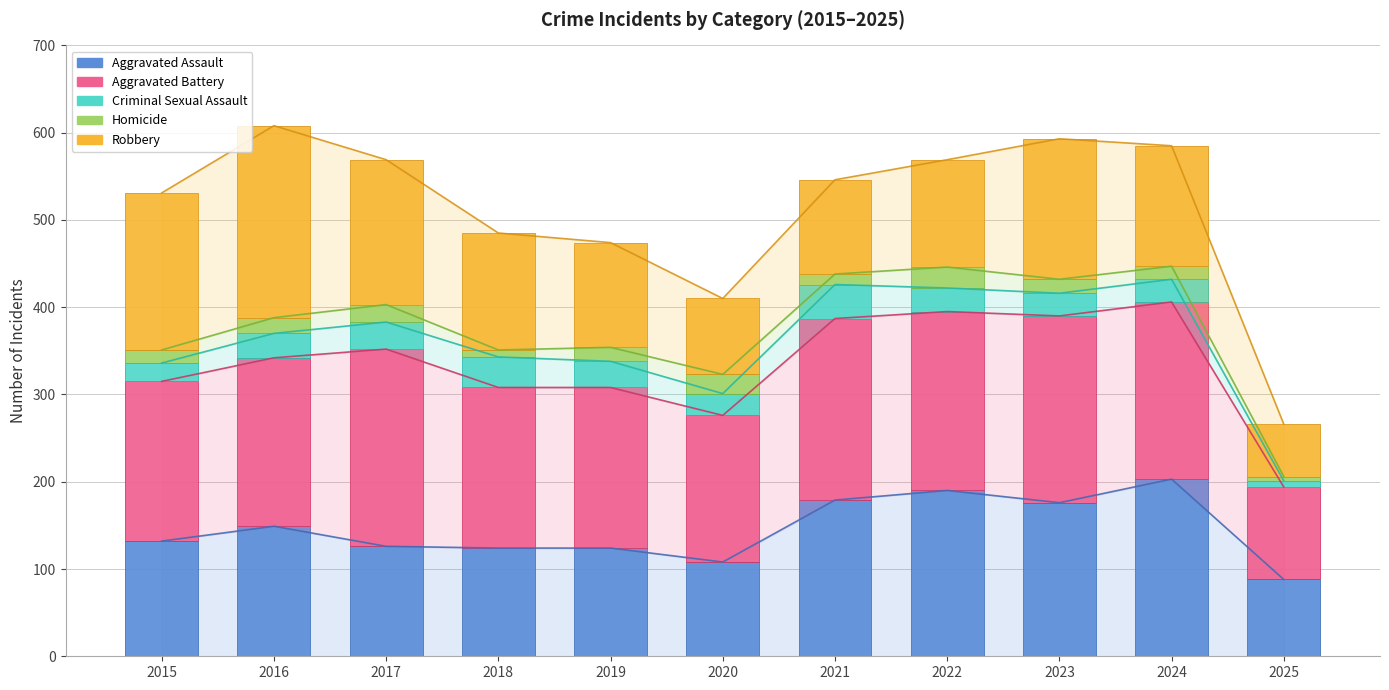

At which label does Aggravated Battery reach its minimum?

2025